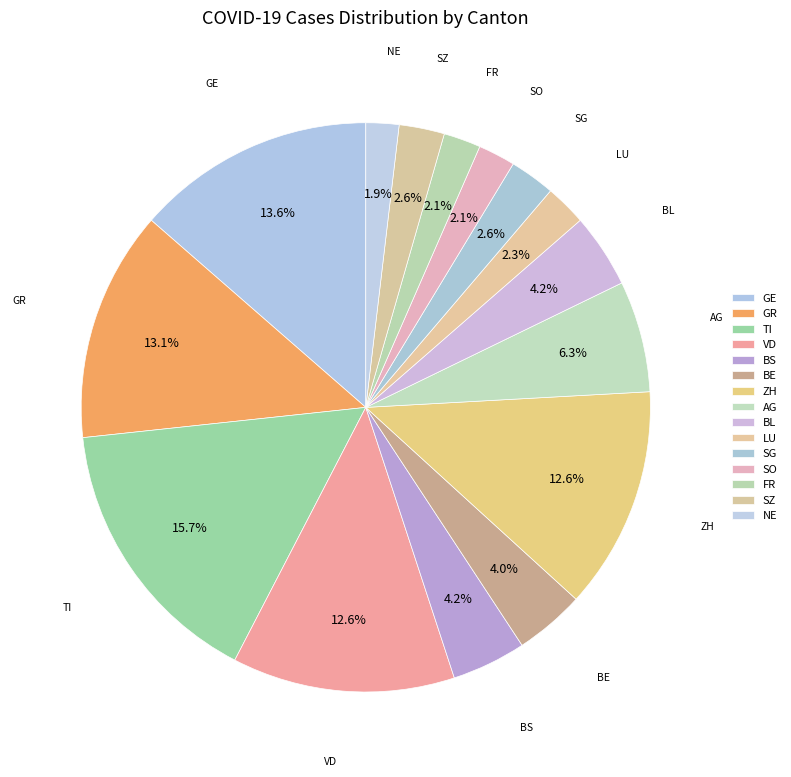

How many segments does this pie chart have?

15